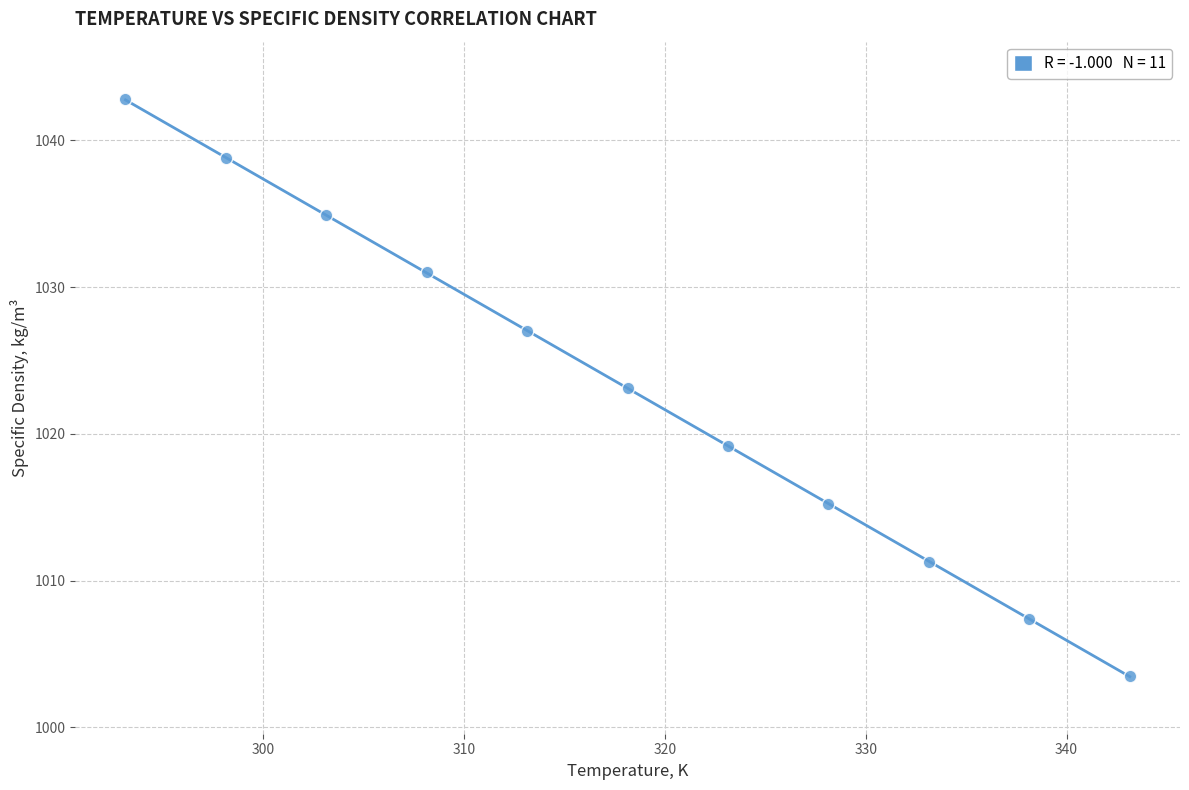

What is the range of X values (max minus min)?

50.0